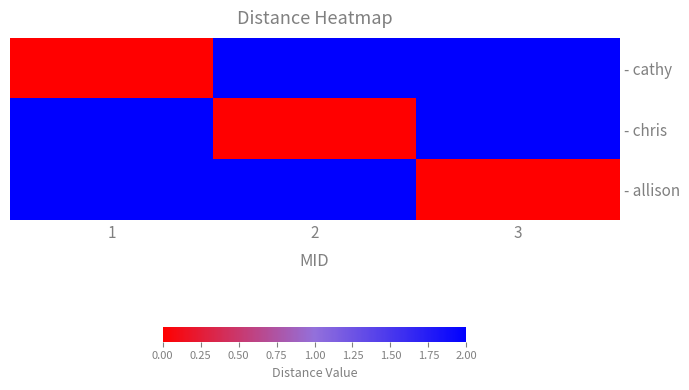

Rank the series by their maximum value, from lowest to highest.

- cathy, - chris, - allison